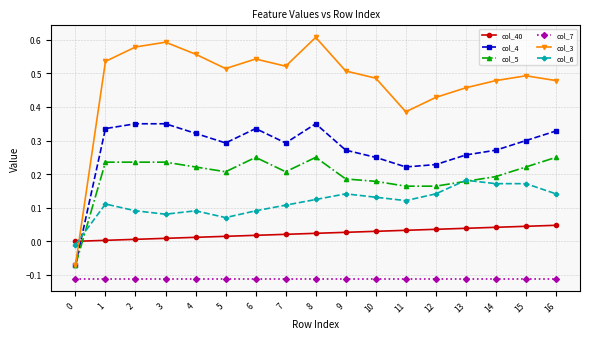

Which series has the largest total across all categories?

col_3